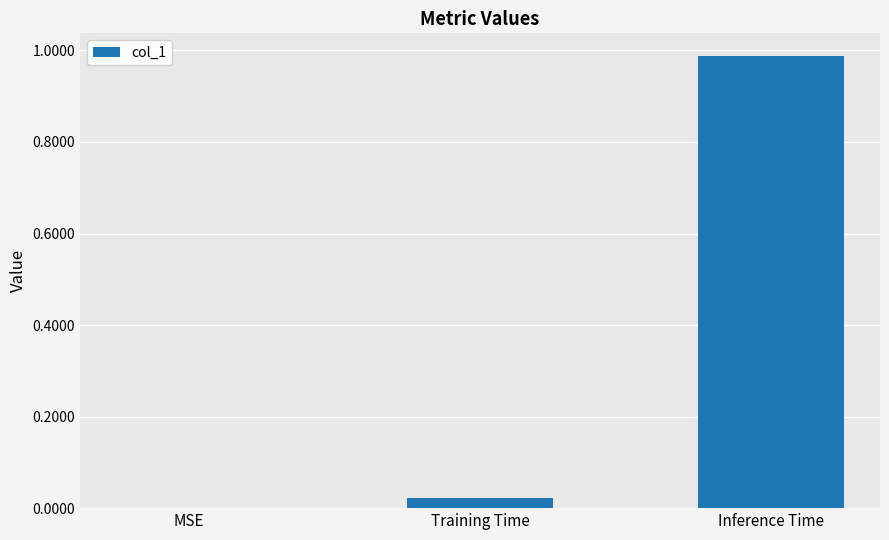

Which category has the highest value across all series?

Inference Time